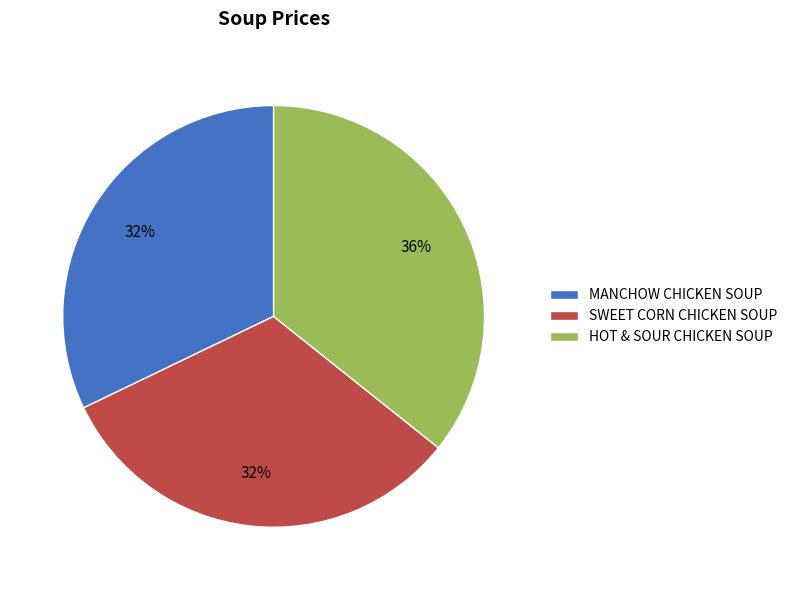

Which category has the biggest portion of the pie?

HOT & SOUR CHICKEN SOUP